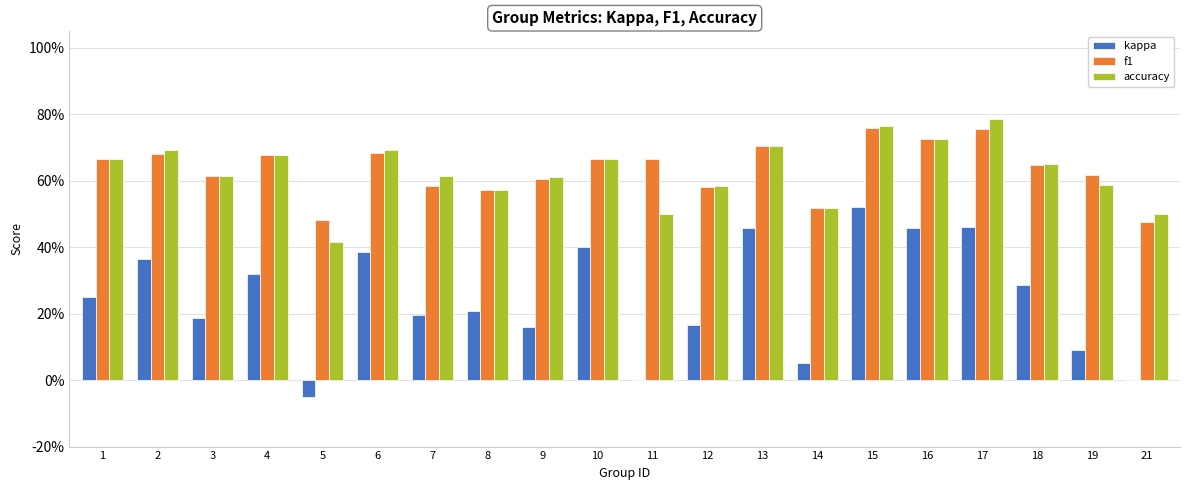

What is the difference between the maximum and minimum values in the accuracy series?

0.4